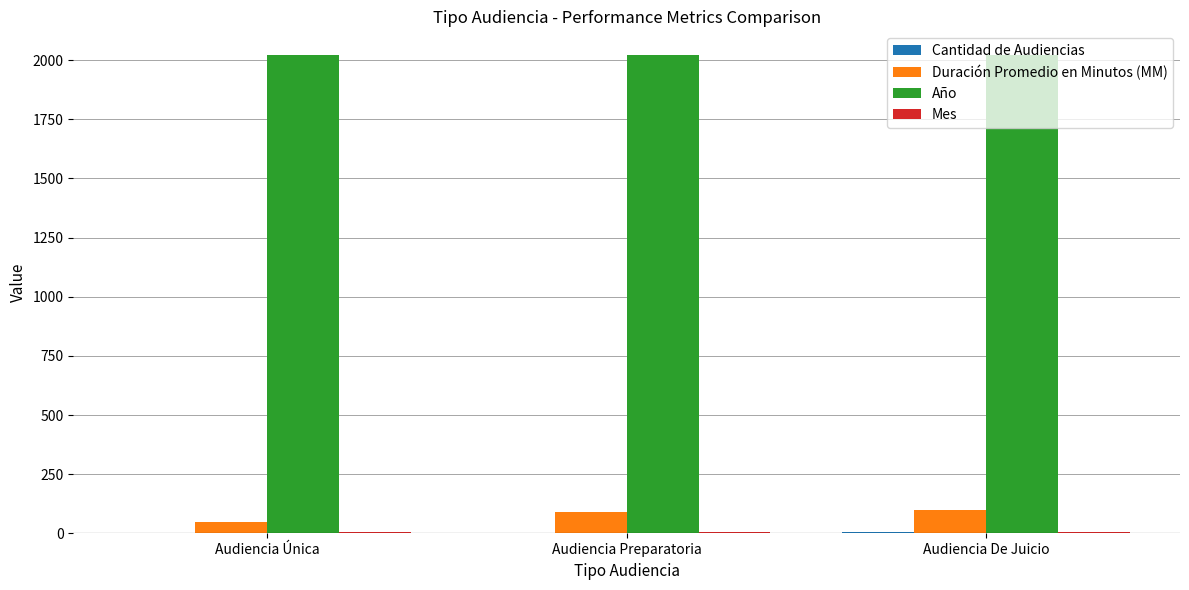

Does the chart contain stacked bars?

No